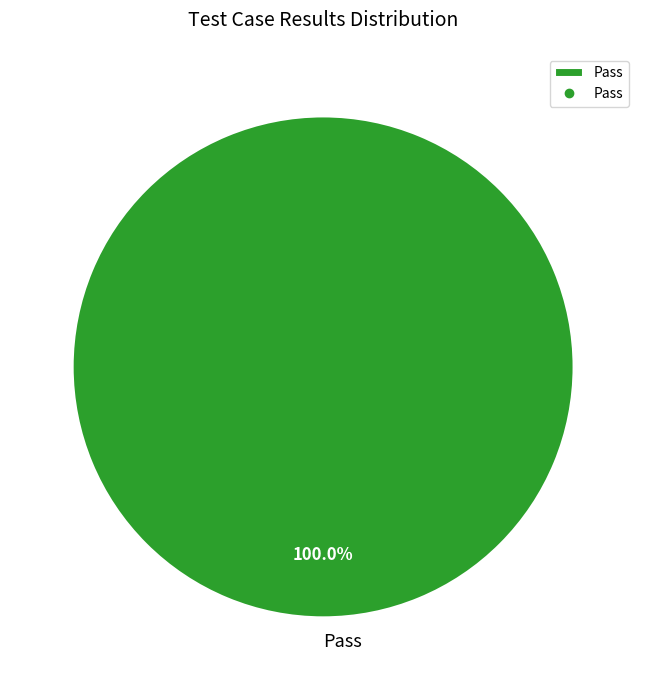

True or false: Pass accounts for 100% of the total.

True